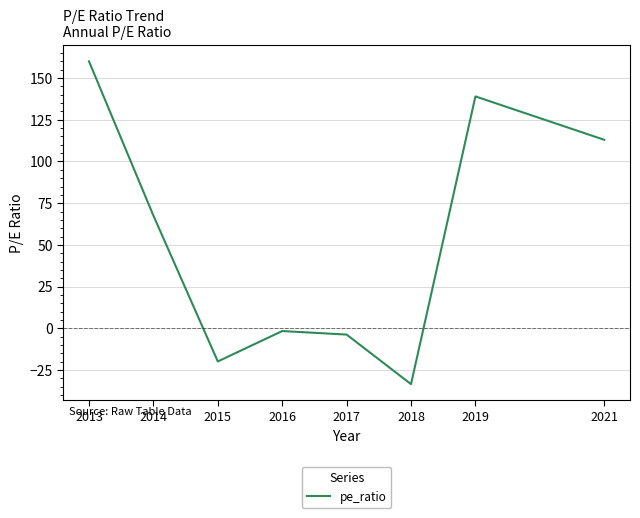

Reading left to right, extract all data points from this chart.

2013=160.0	2014=67.6	2015=-19.8	2016=-1.6	2017=-3.7	2018=-33.4	2019=139.0	2021=113.0